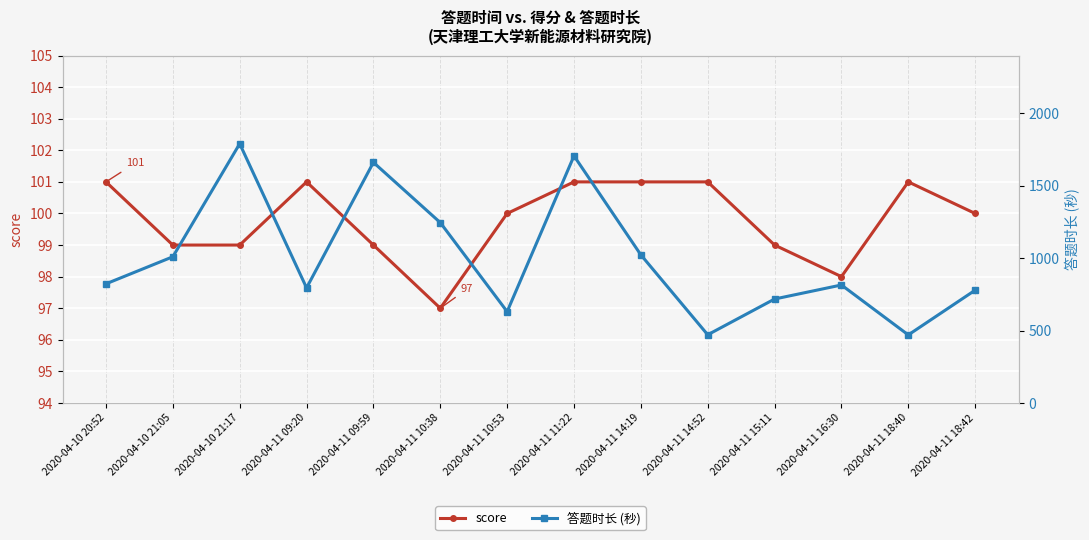

How many lines are shown in the chart?

2